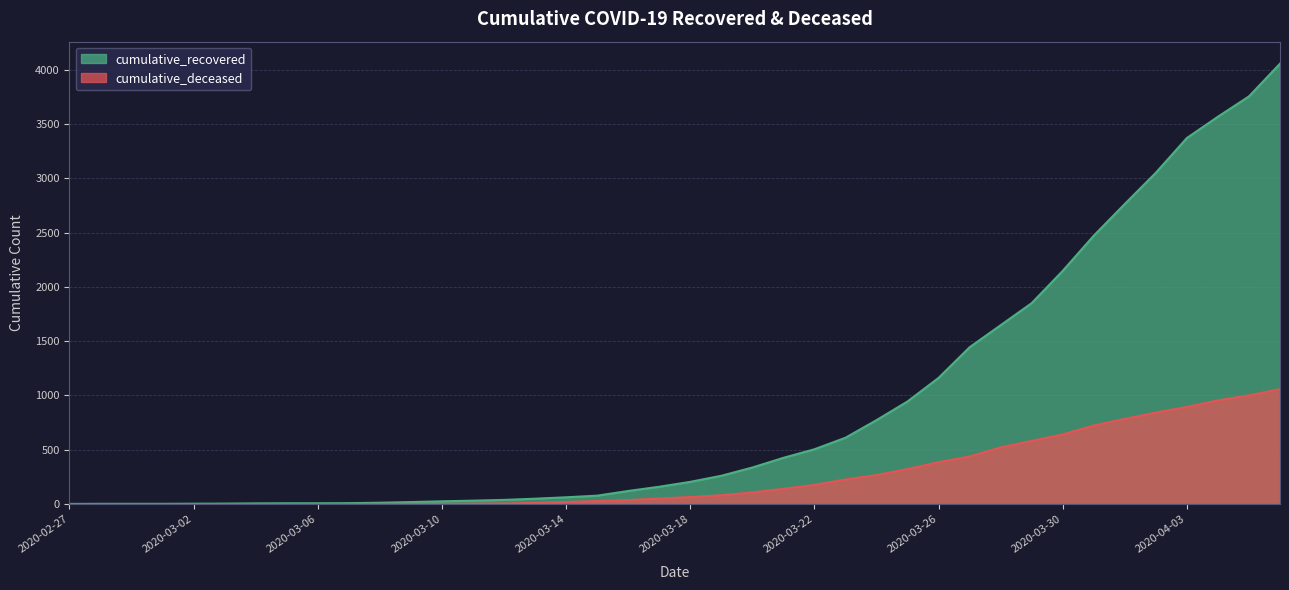

How many series are shown in this chart?

2